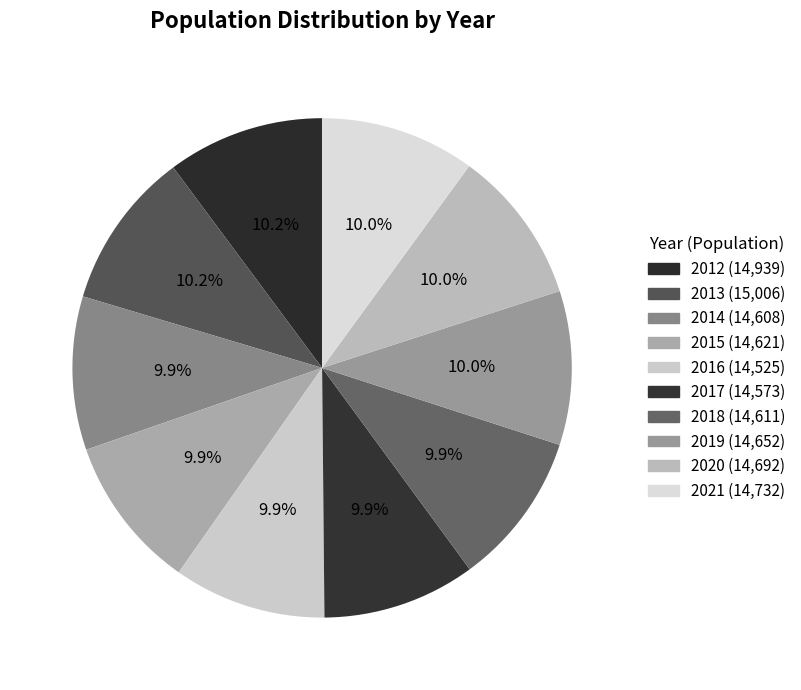

How many segments does this pie chart have?

10